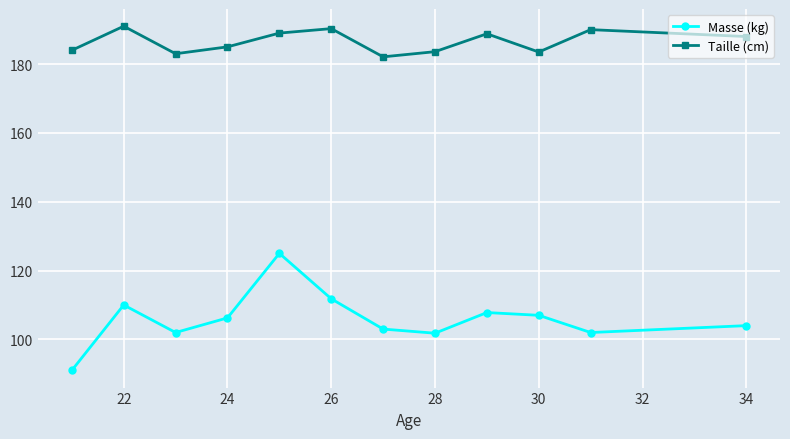

What is the minimum value for Taille (cm)?

182.1